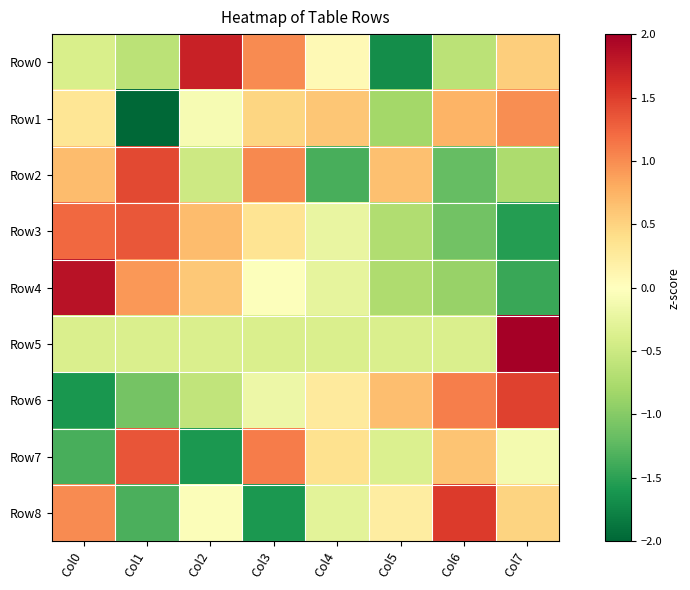

Reading right to left, list all the values displayed in this chart.

Row0: Col7=0.5	Col6=-0.6	Col5=-1.7	Col4=0.1	Col3=1.0	Col2=1.7	Col1=-0.6	Col0=-0.4
Row1: Col7=1.0	Col6=0.7	Col5=-0.8	Col4=0.6	Col3=0.5	Col2=-0.1	Col1=-2.3	Col0=0.3
Row2: Col7=-0.7	Col6=-1.2	Col5=0.7	Col4=-1.4	Col3=1.0	Col2=-0.5	Col1=1.4	Col0=0.7
Row3: Col7=-1.5	Col6=-1.1	Col5=-0.7	Col4=-0.2	Col3=0.3	Col2=0.7	Col1=1.3	Col0=1.2
Row4: Col7=-1.4	Col6=-0.9	Col5=-0.7	Col4=-0.3	Col3=-0.0	Col2=0.6	Col1=0.9	Col0=1.8
Row5: Col7=2.6	Col6=-0.4	Col5=-0.4	Col4=-0.4	Col3=-0.4	Col2=-0.4	Col1=-0.4	Col0=-0.4
Row6: Col7=1.5	Col6=1.1	Col5=0.7	Col4=0.3	Col3=-0.2	Col2=-0.6	Col1=-1.1	Col0=-1.6
Row7: Col7=-0.1	Col6=0.6	Col5=-0.4	Col4=0.4	Col3=1.1	Col2=-1.6	Col1=1.3	Col0=-1.3
Row8: Col7=0.5	Col6=1.5	Col5=0.2	Col4=-0.3	Col3=-1.6	Col2=-0.0	Col1=-1.3	Col0=1.0